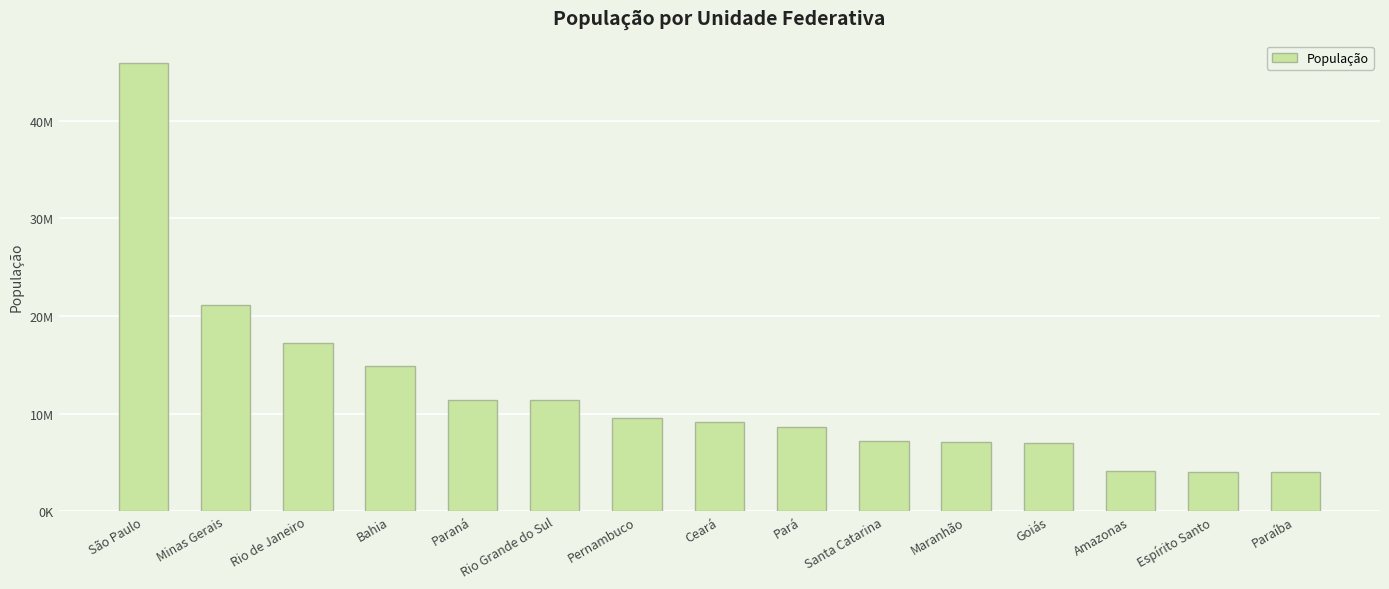

Which category has the highest value across all series?

São Paulo